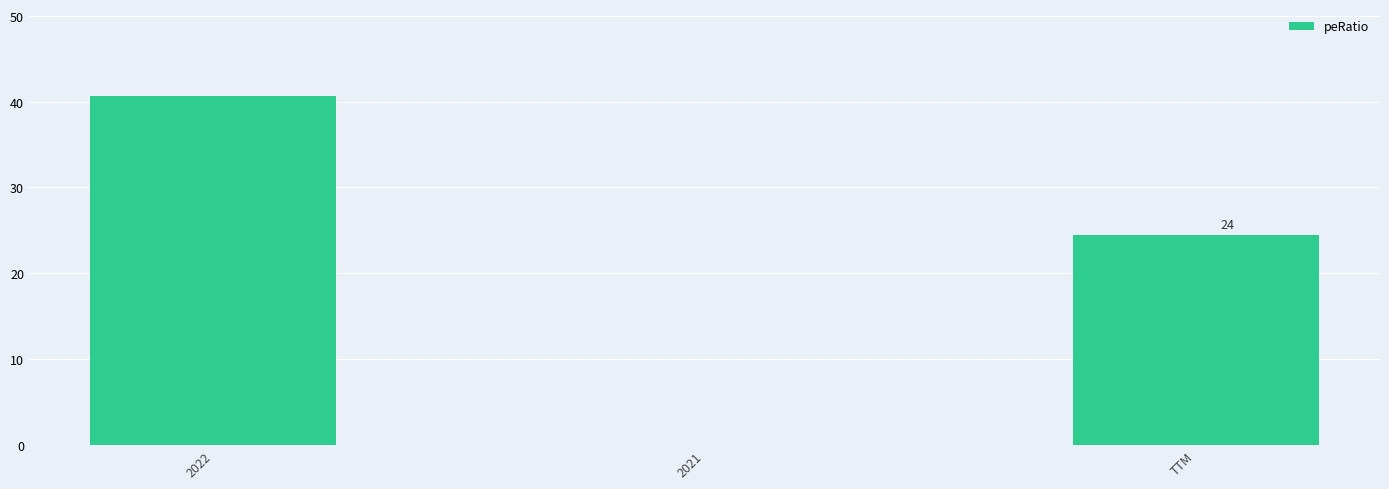

What is the maximum value shown in the chart?

40.6